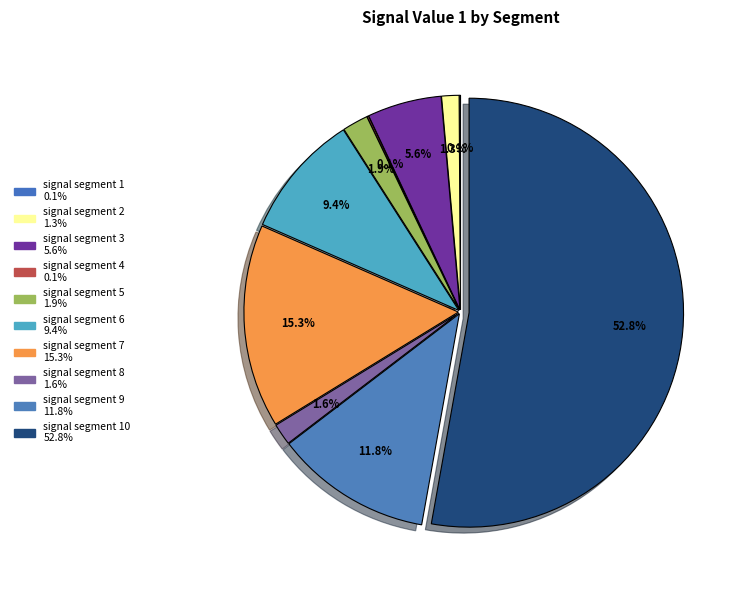

What is the total percentage of signal segment 1 and signal segment 2?

1.4%